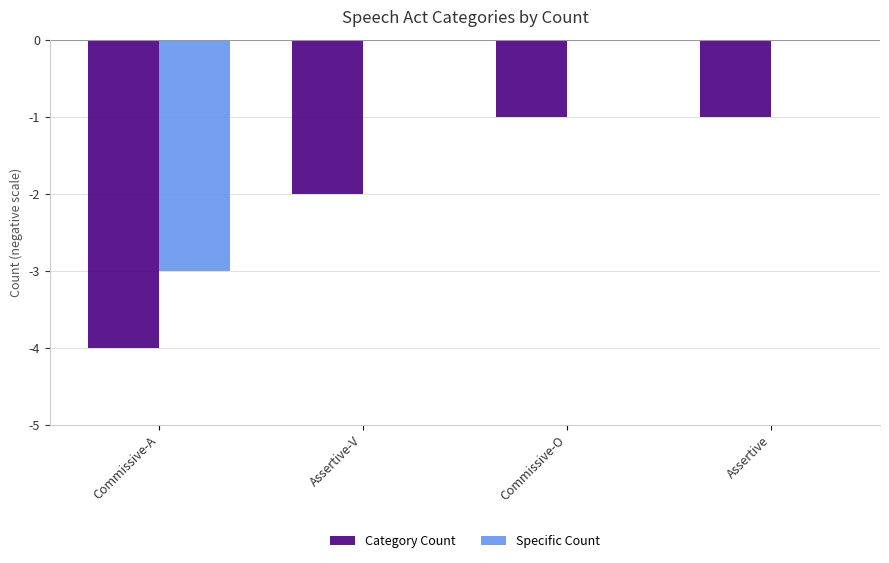

Reading left to right, list all the values displayed in this chart.

Category Count: Commissive-A=-4	Assertive-V=-2	Commissive-O=-1	Assertive=-1
Specific Count: Commissive-A=-3	Assertive-V=0	Commissive-O=0	Assertive=0